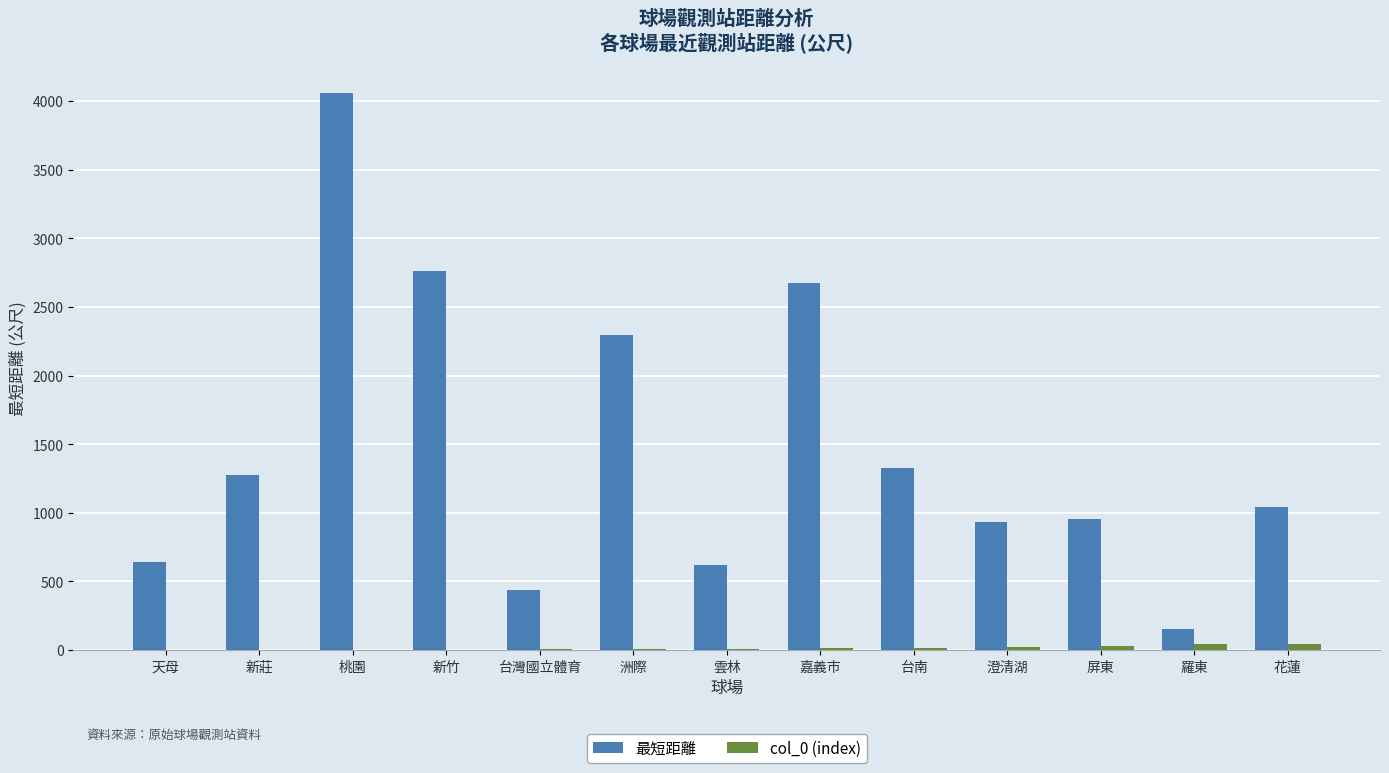

Which series has the largest total across all categories?

最短距離